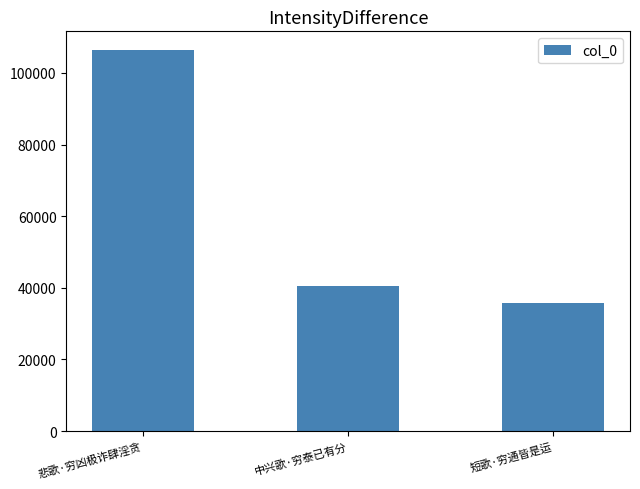

What is the sum of the values at 短歌·穷通皆是运 and 中兴歌·穷泰已有分?

76385